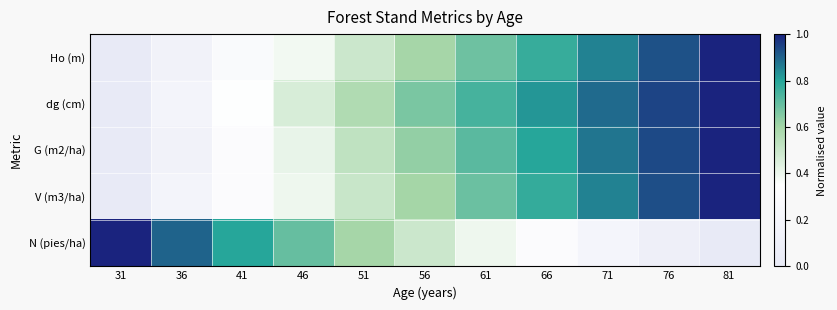

Reading left to right, what are all the values shown in this chart?

Ho (m): 31=0.0	36=0.1	41=0.3	46=0.4	51=0.5	56=0.6	61=0.7	66=0.8	71=0.9	76=0.9	81=1.0
dg (cm): 31=0.0	36=0.2	41=0.3	46=0.5	51=0.6	56=0.7	61=0.7	66=0.8	71=0.9	76=0.9	81=1.0
G (m2/ha): 31=0.0	36=0.2	41=0.3	46=0.4	51=0.5	56=0.6	61=0.7	66=0.8	71=0.9	76=0.9	81=1.0
V (m3/ha): 31=0.0	36=0.2	41=0.3	46=0.4	51=0.5	56=0.6	61=0.7	66=0.8	71=0.9	76=0.9	81=1.0
N (pies/ha): 31=1.0	36=0.9	41=0.8	46=0.7	51=0.6	56=0.5	61=0.4	66=0.3	71=0.2	76=0.1	81=0.0